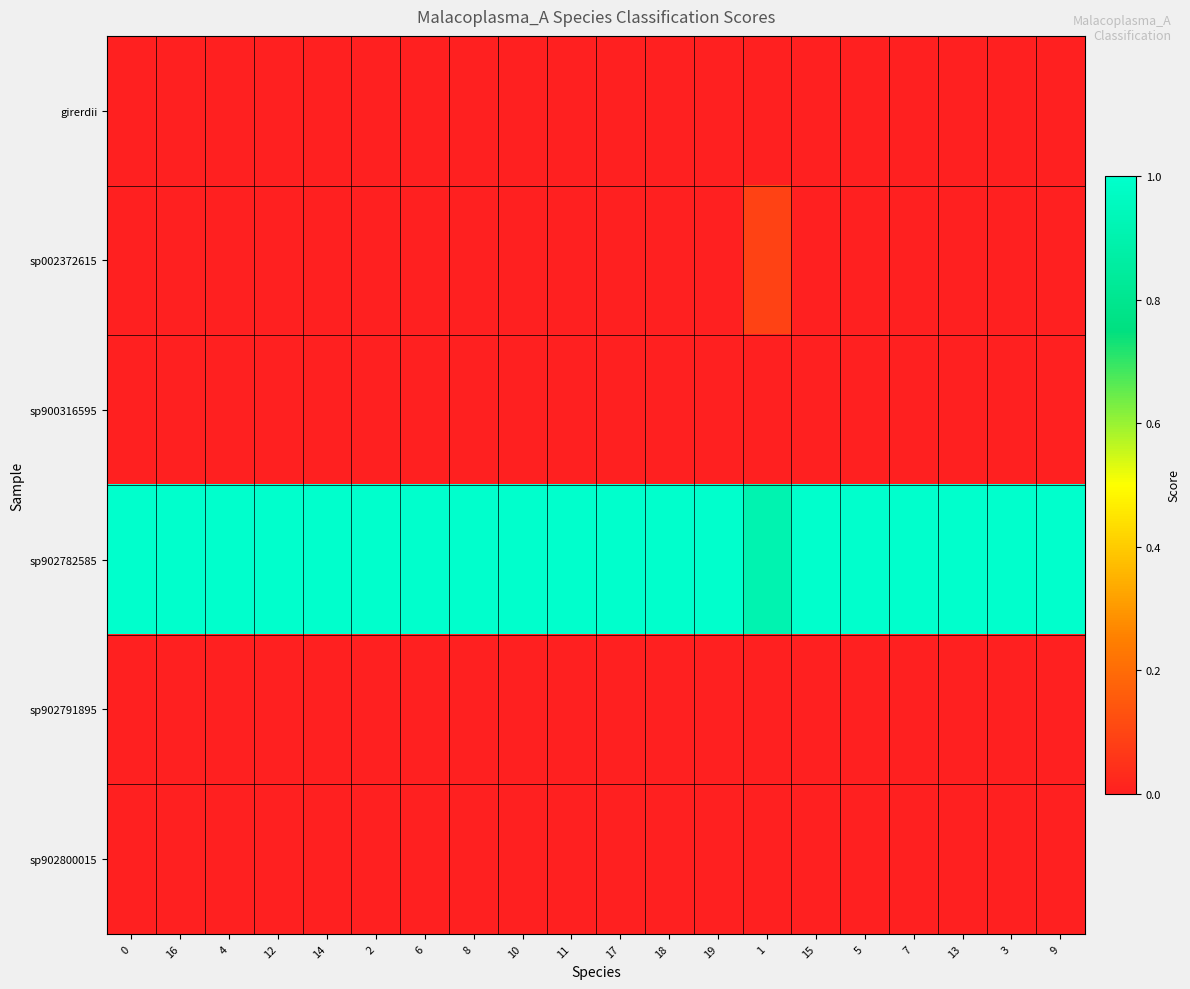

Count the number of categories in the chart.

20